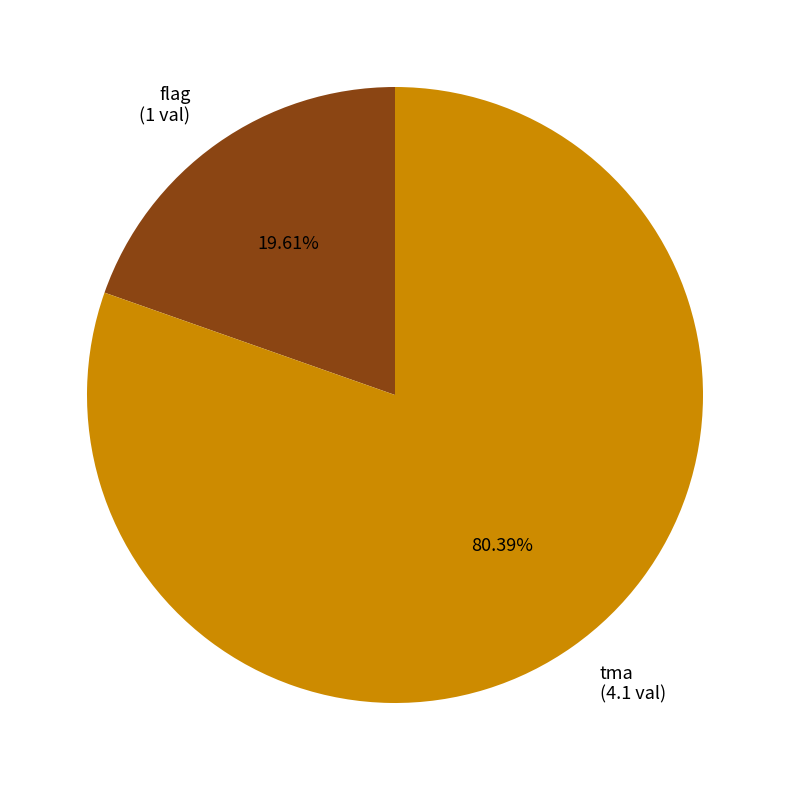

Does flag account for over 50% of the chart?

No